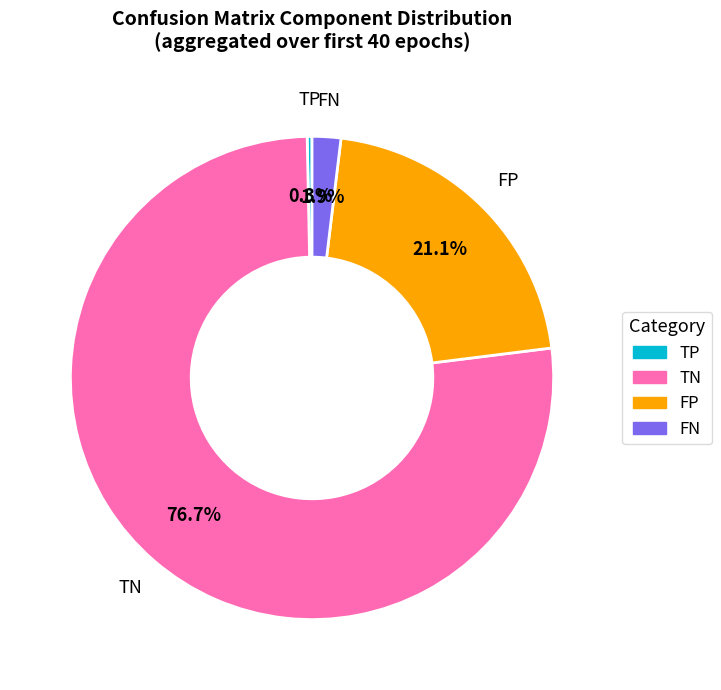

Rank the categories by value from lowest to highest.

TP, FN, FP, TN